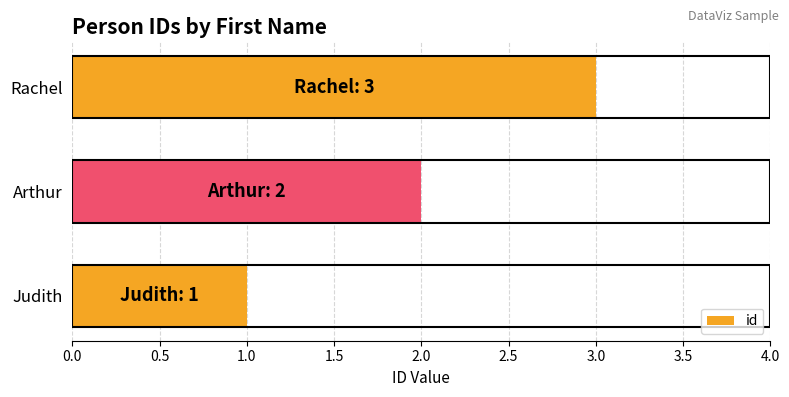

Are the bars grouped side by side (vs. stacked)?

No